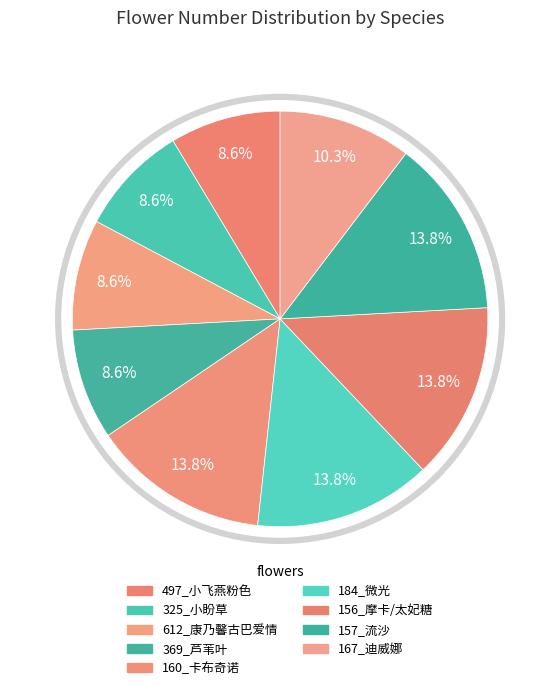

How many slices are in this pie chart?

9